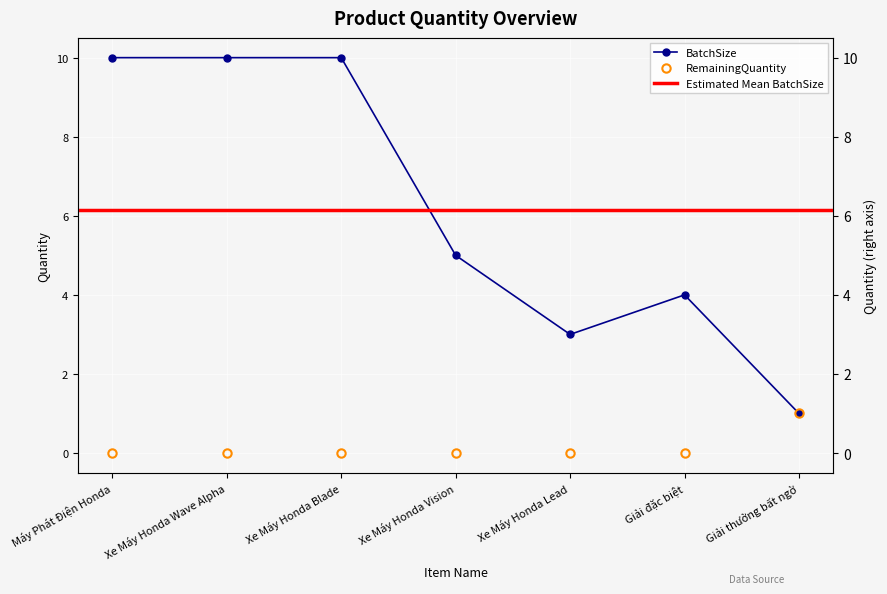

At Xe Máy Honda Blade, list the series in order from smallest to largest.

RemainingQuantity, BatchSize